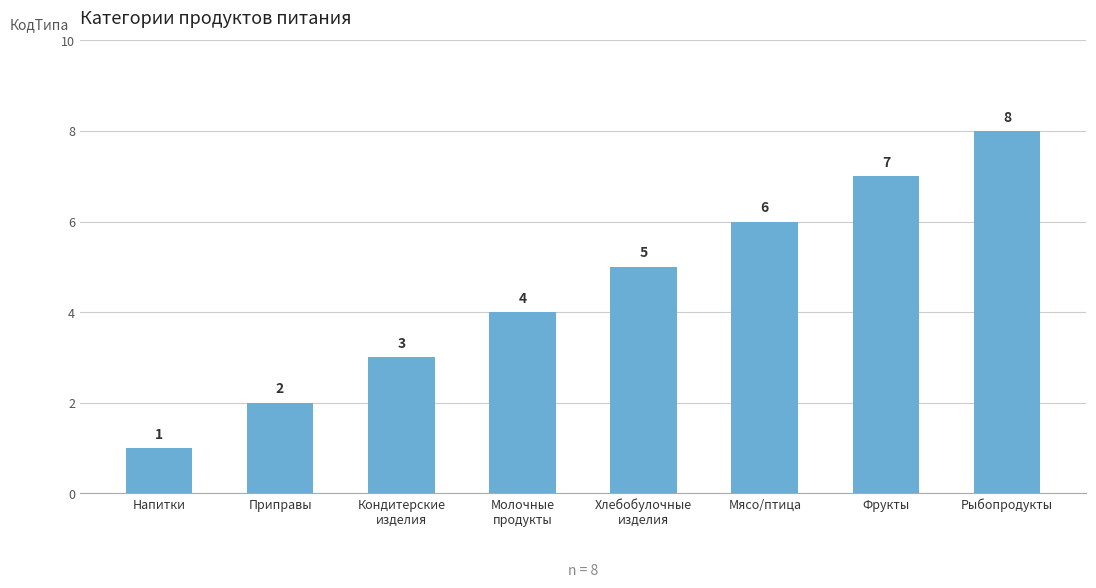

What is the sum of the values at Напитки and Приправы?

3